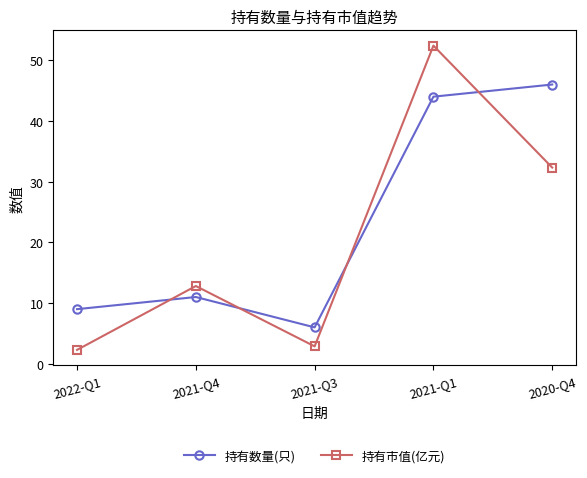

Where is the first local maximum for 持有市值(亿元)?

2021-Q4